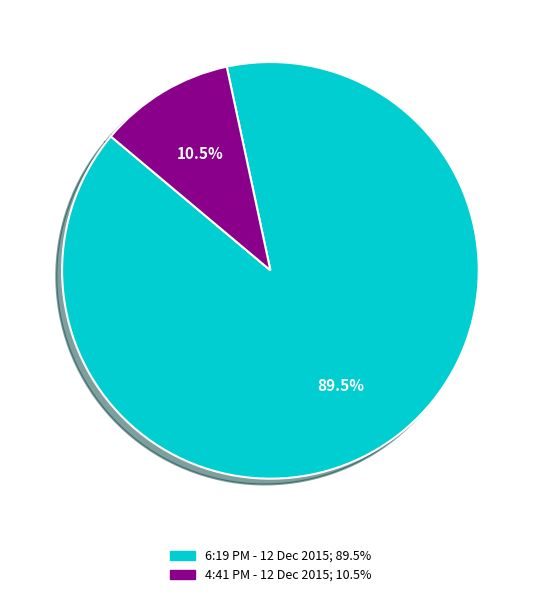

How many slices are in this pie chart?

2